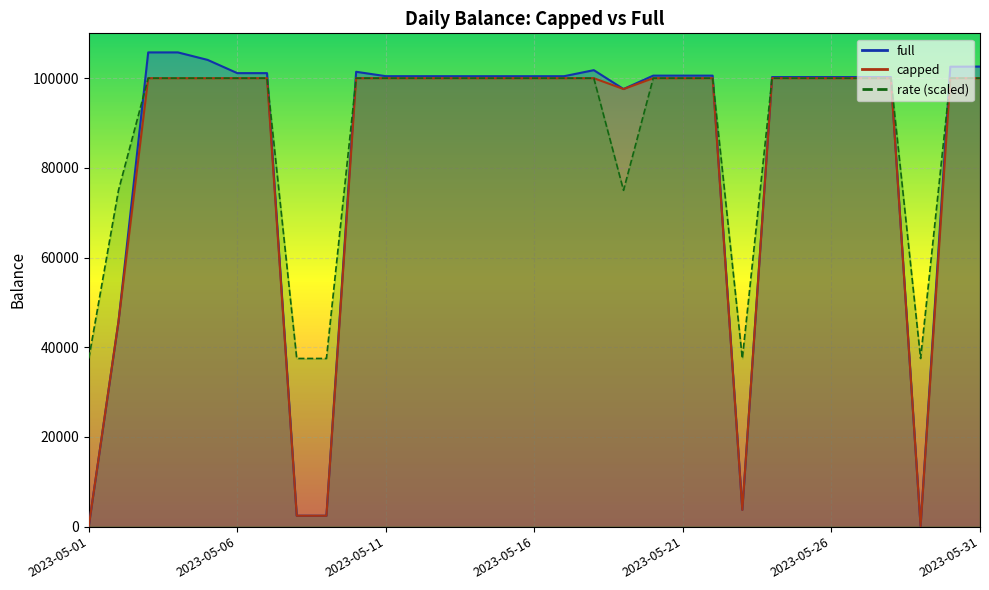

How many interior local valleys does the capped series have?

4